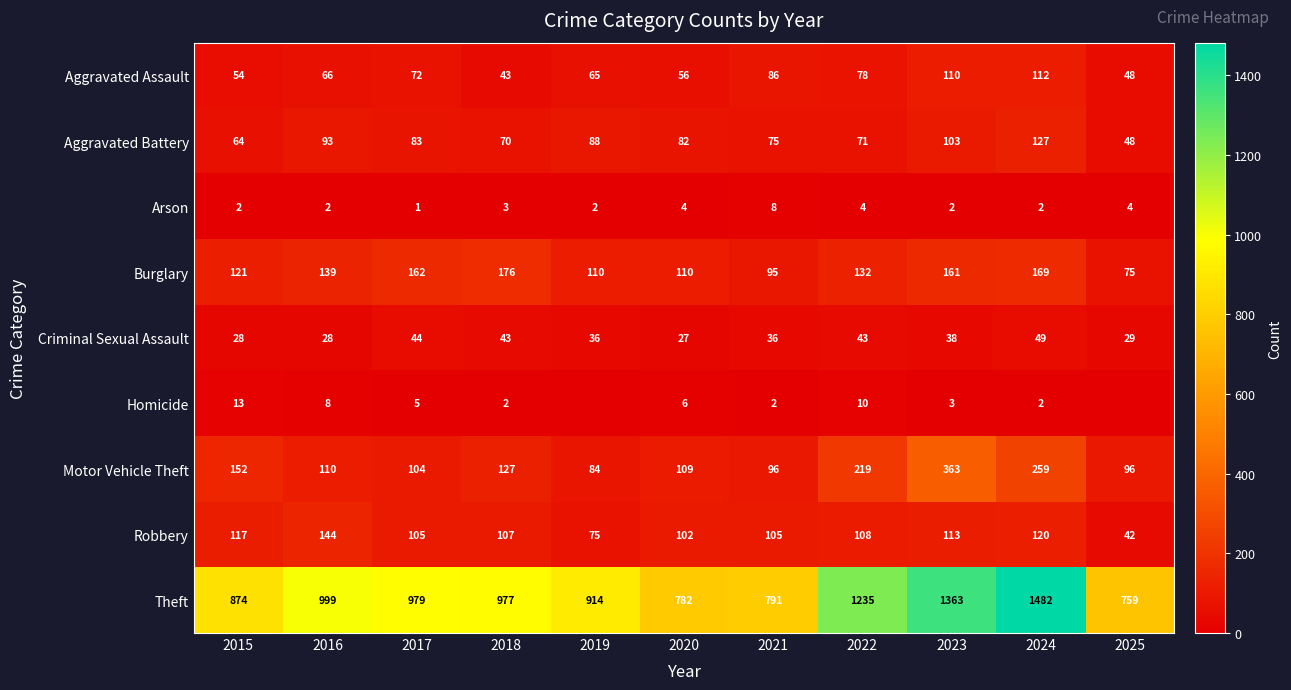

Where does the Criminal Sexual Assault series first go above 36?

2017